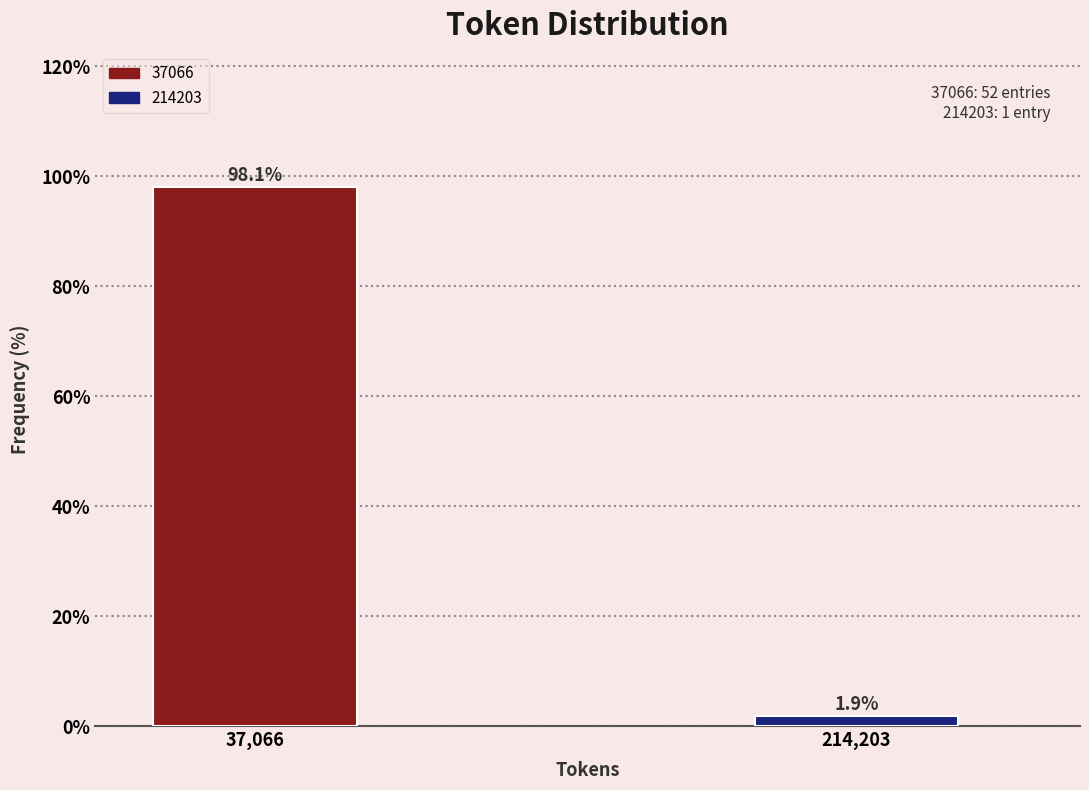

Reading left to right, what are all the values shown in this chart?

98.1	1.9